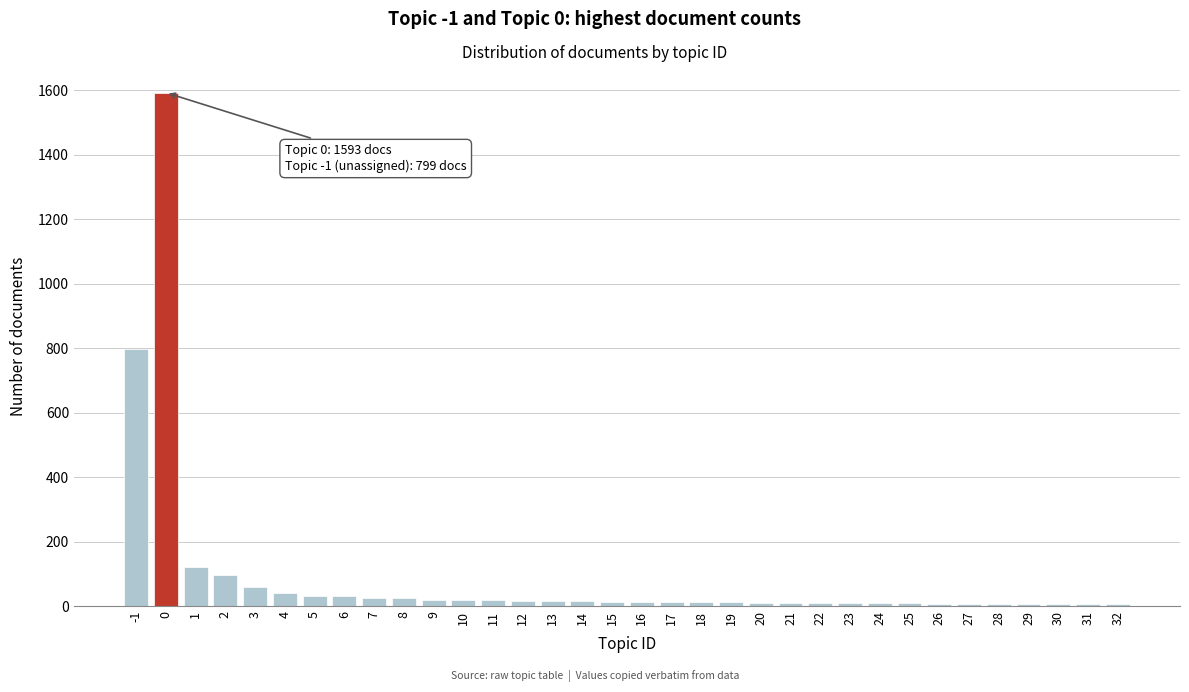

What is the sum of all values?

3086